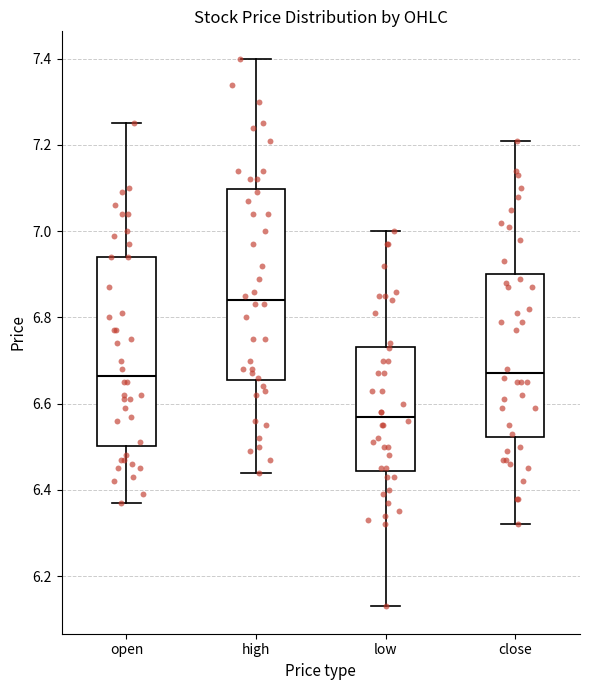

Reading left to right, read every box against the y-axis: the position of its median line, the range the box covers, and the ends of its whiskers. The values are not printed on the chart, so give them approximately, as read against the axis.

open: median 6.66, box 6.50 to 6.94, whiskers 6.38 to 7.26
high: median 6.84, box 6.66 to 7.10, whiskers 6.44 to 7.40
low: median 6.58, box 6.44 to 6.74, whiskers 6.14 to 7.00
close: median 6.68, box 6.52 to 6.90, whiskers 6.32 to 7.22